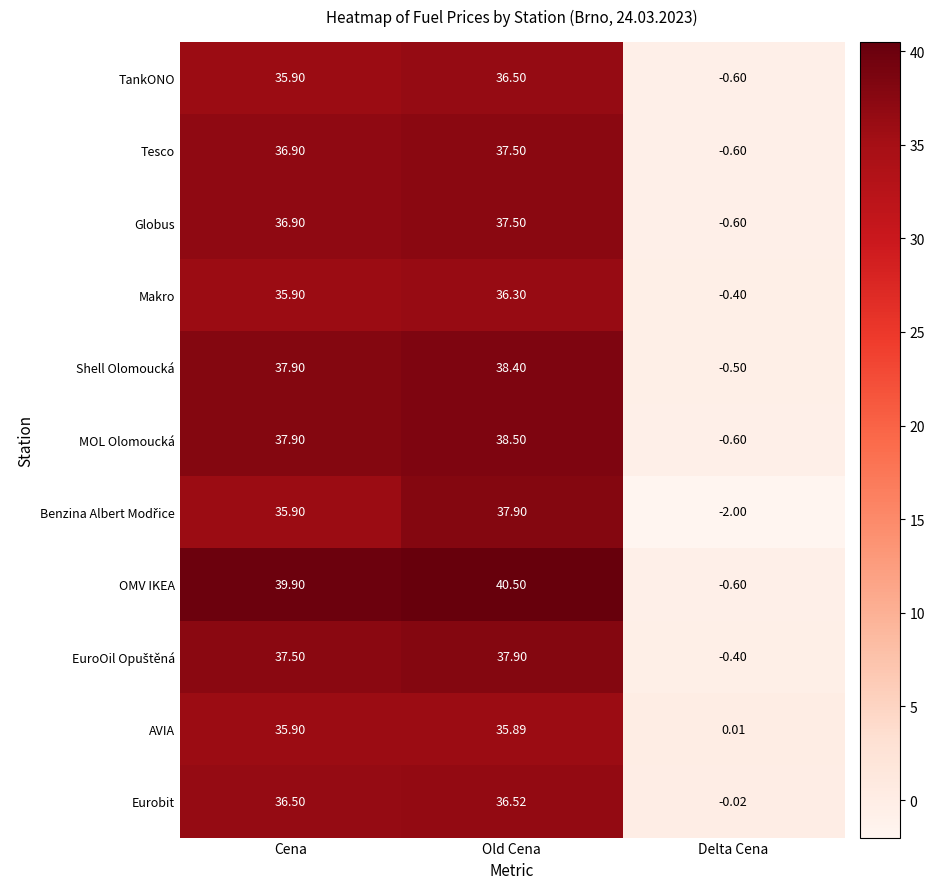

Which category has the highest value in the Makro series?

Old Cena